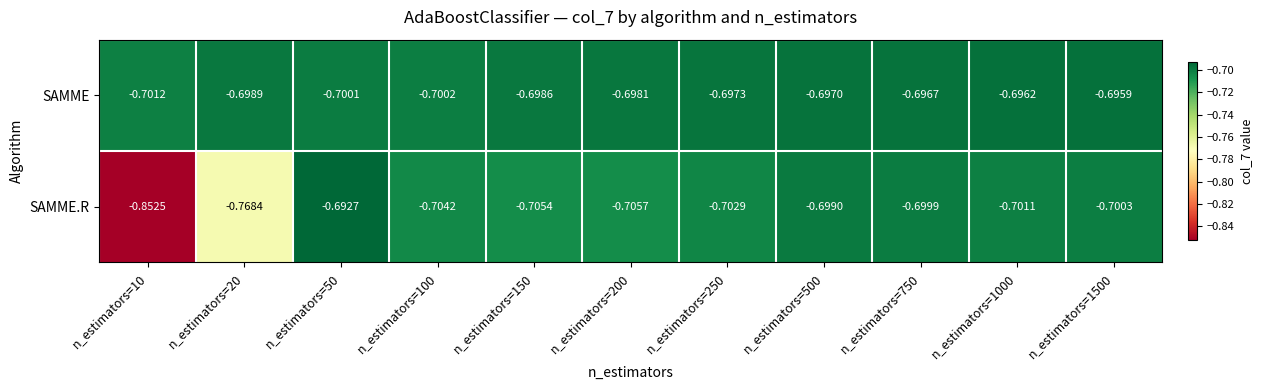

Which series has the largest range (max minus min)?

SAMME.R